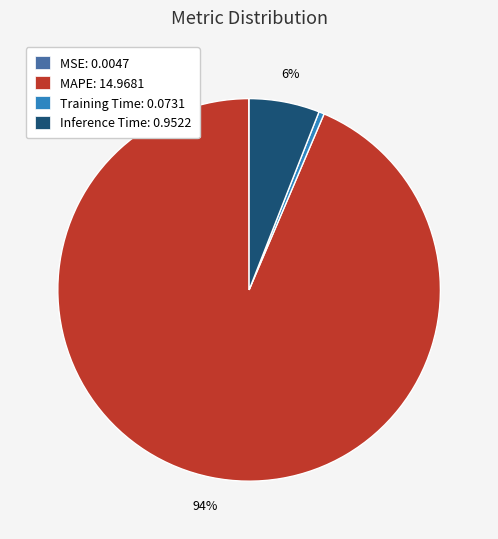

Is Training Time: 0.0731 the majority of the pie?

No